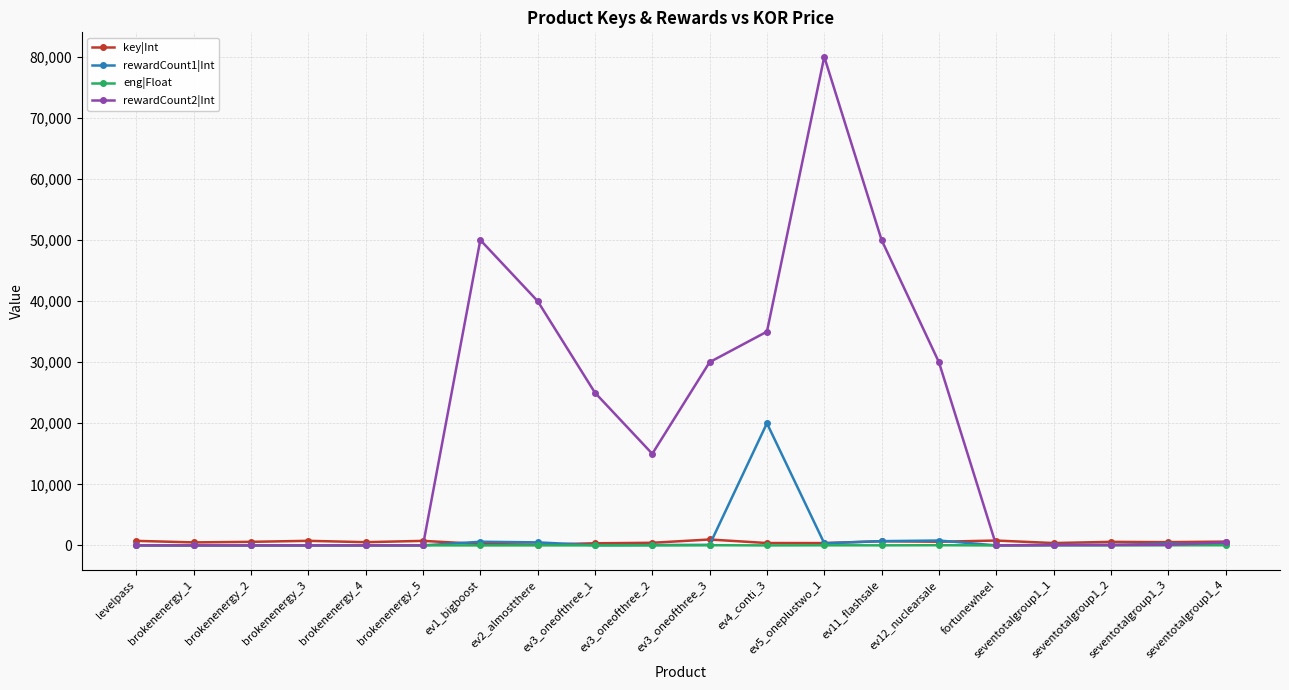

What is the difference between the key|Int values at seventotalgroup1_4 and fortunewheel?

177.0